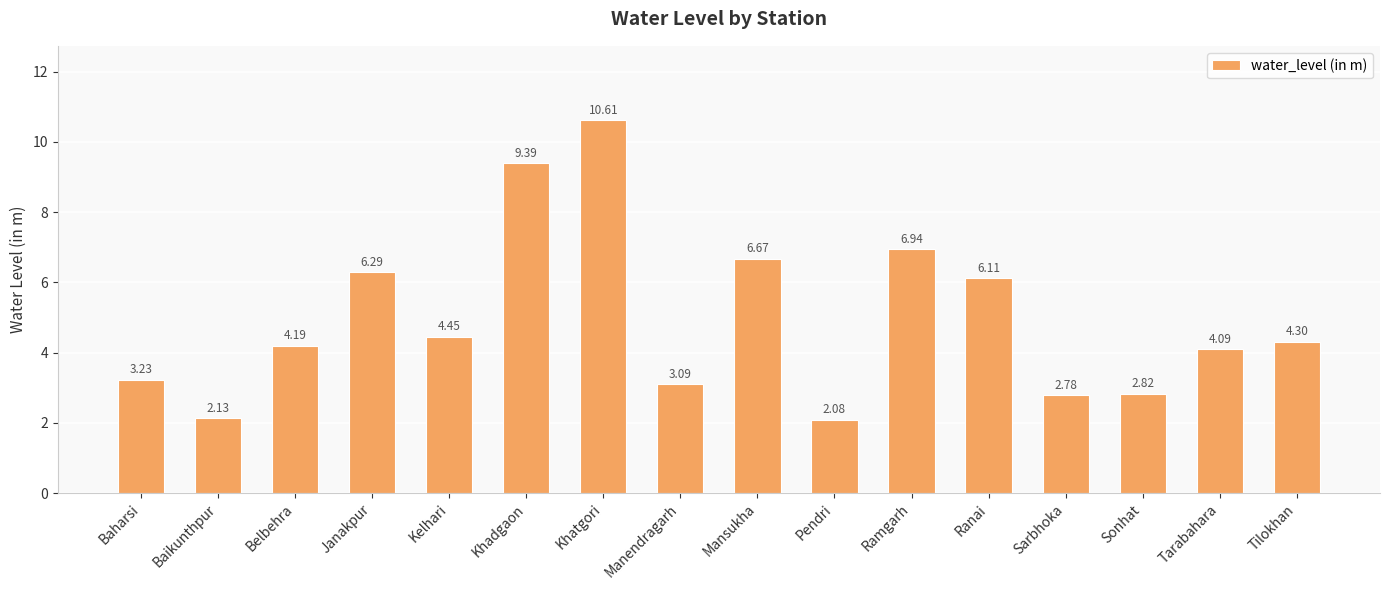

What is the change in value from Khadgaon to Khatgori?

+1.2